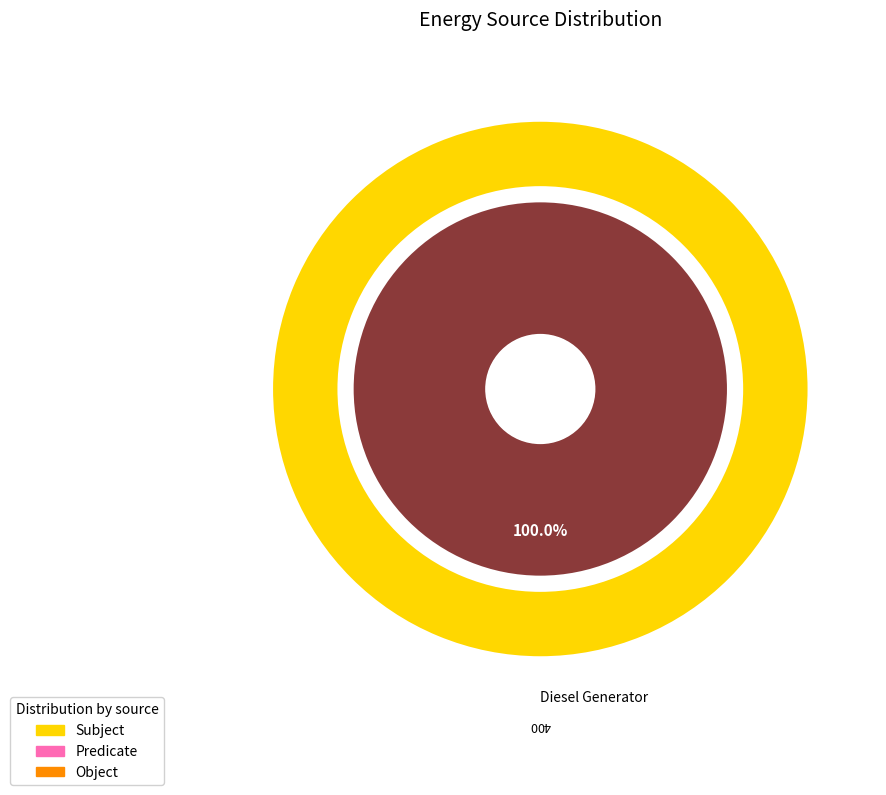

Which slice is the largest?

Diesel Generator